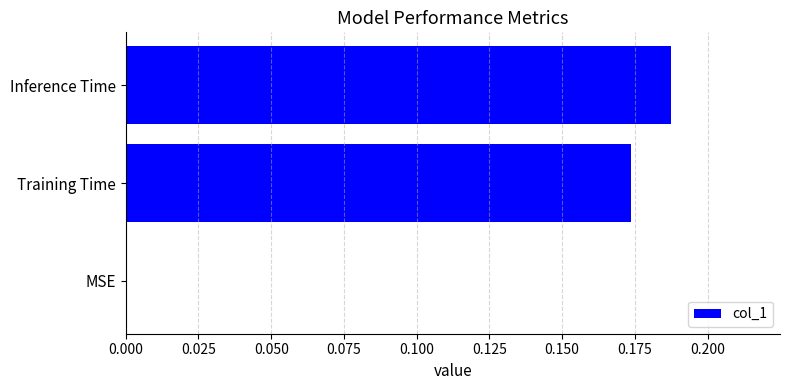

True or false: the data shows 0.1 at Training Time.

False